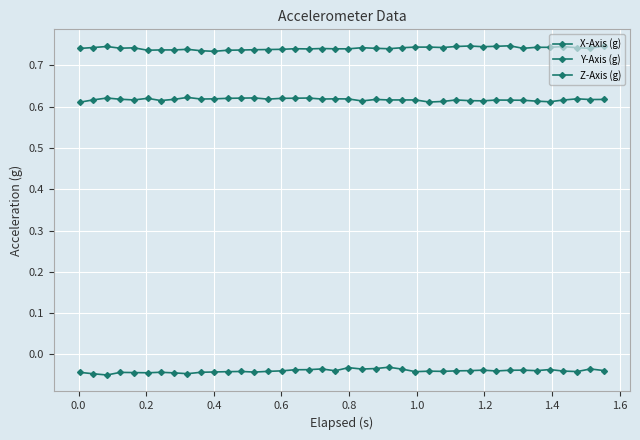

How many categories are shown in the chart?

40